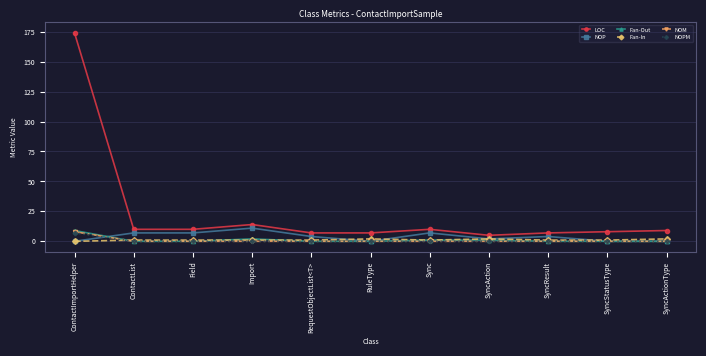

At which label is LOC closest to 89?

Import